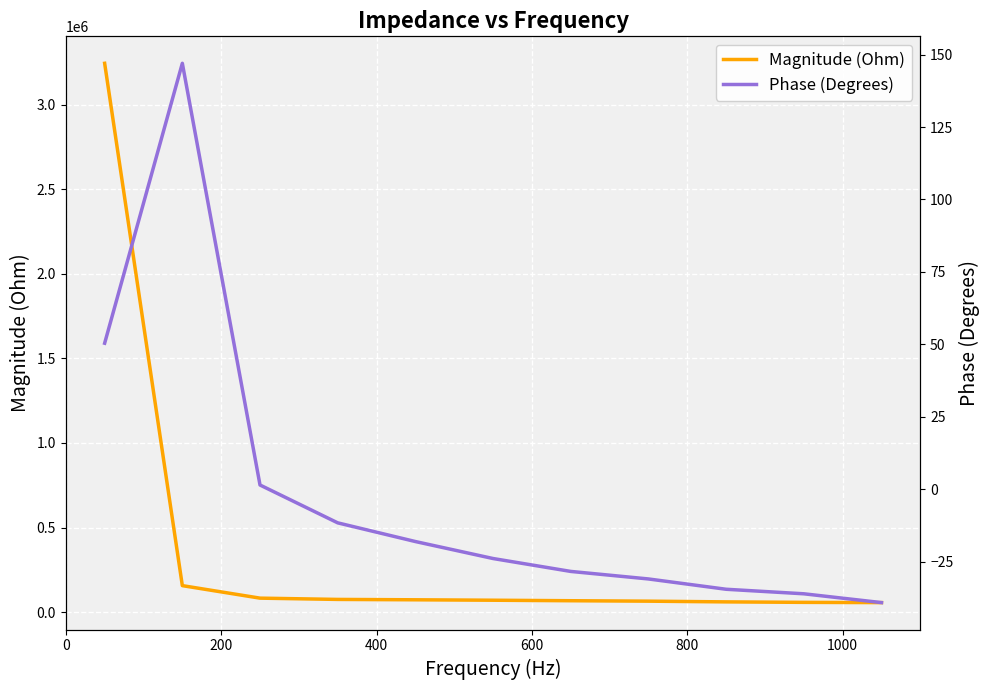

True or false: Magnitude (Ohm) has a value of 73007.2 at 800.

True